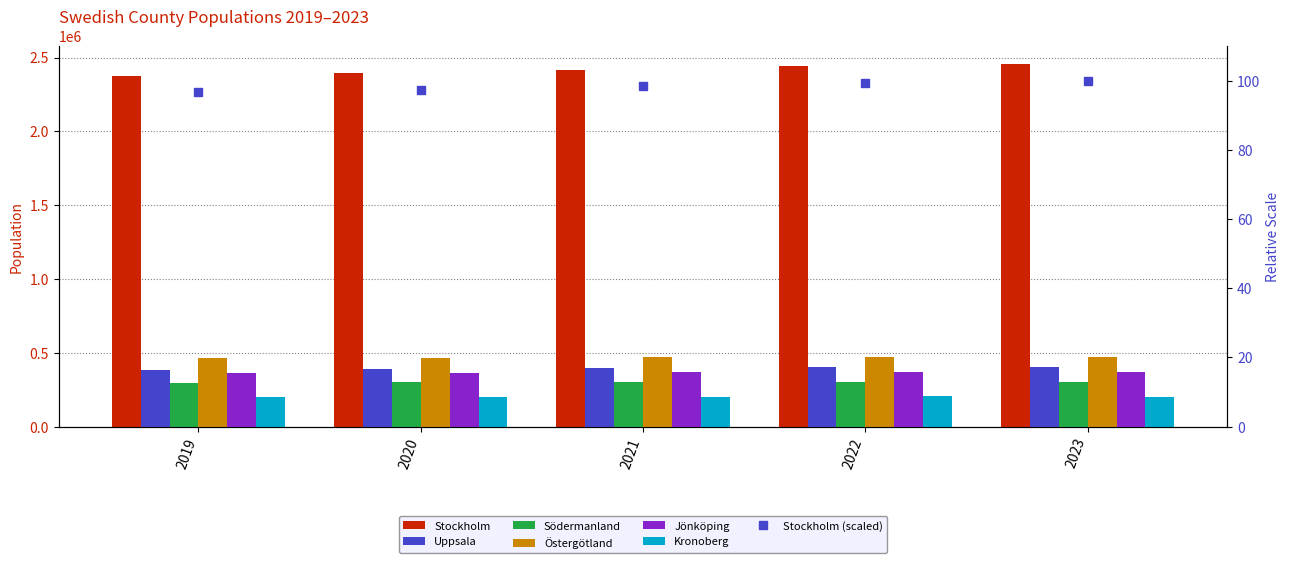

Does the chart contain any negative values?

No